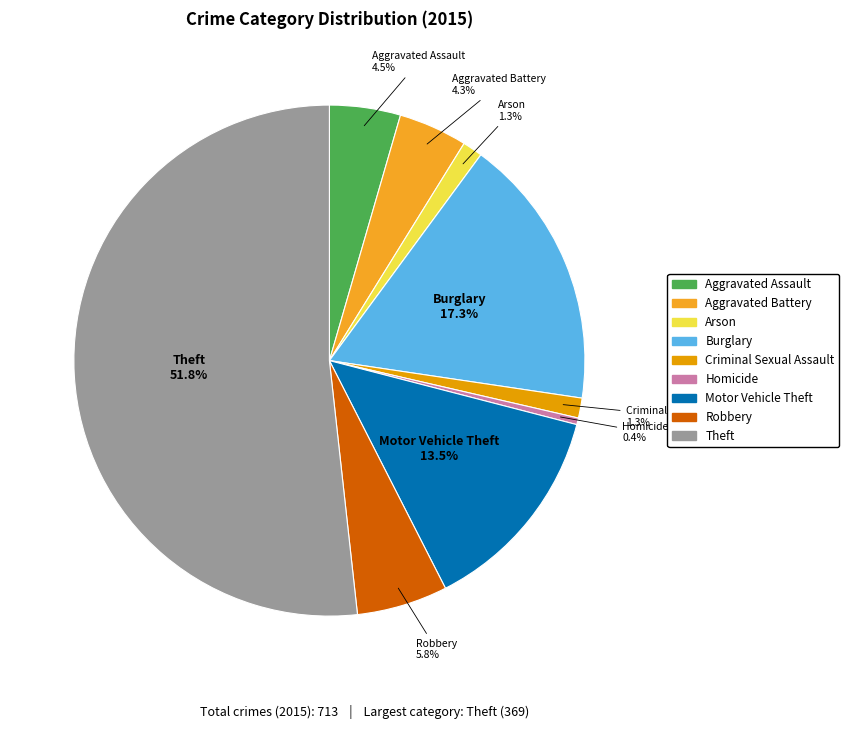

Does Theft account for over 50% of the chart?

Yes